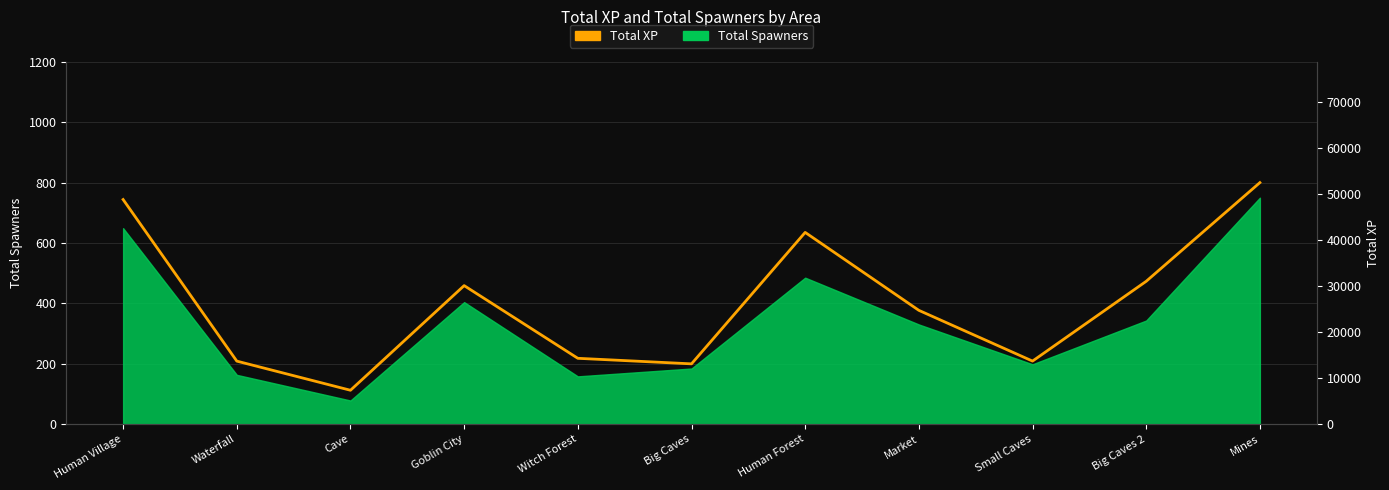

What is the change in value from Small Caves to Big Caves 2?

+17319